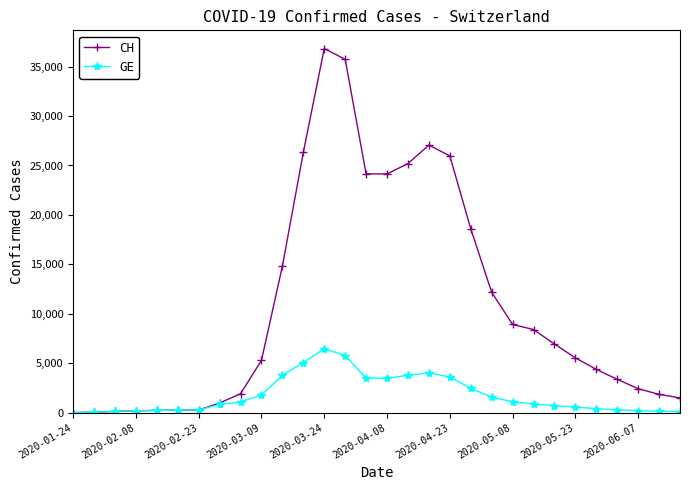

What are all the series names shown in the legend?

CH, GE